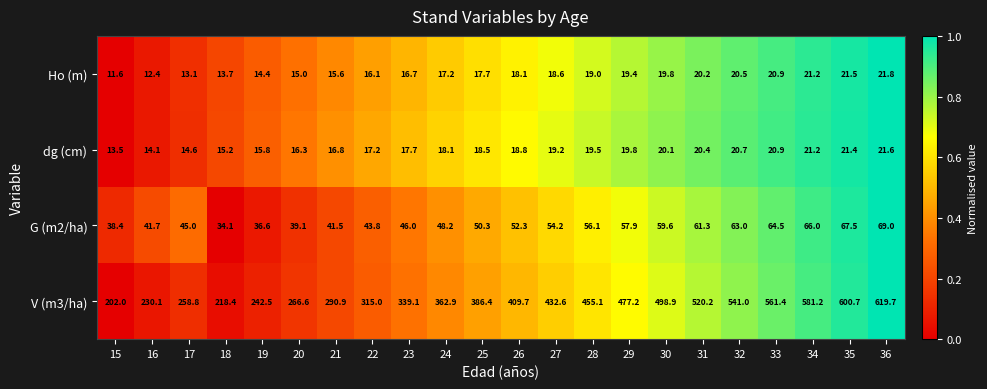

The value of G (m2/ha) at 18 is 14.3. True or false?

False